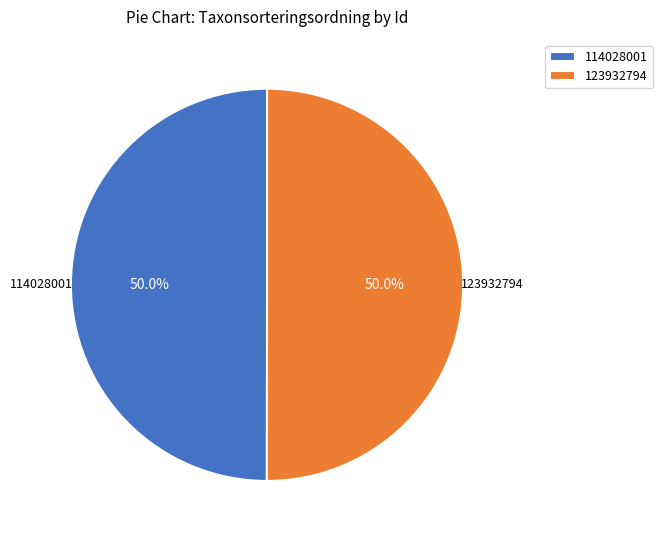

True or false: 123932794 accounts for 37% of the total.

False